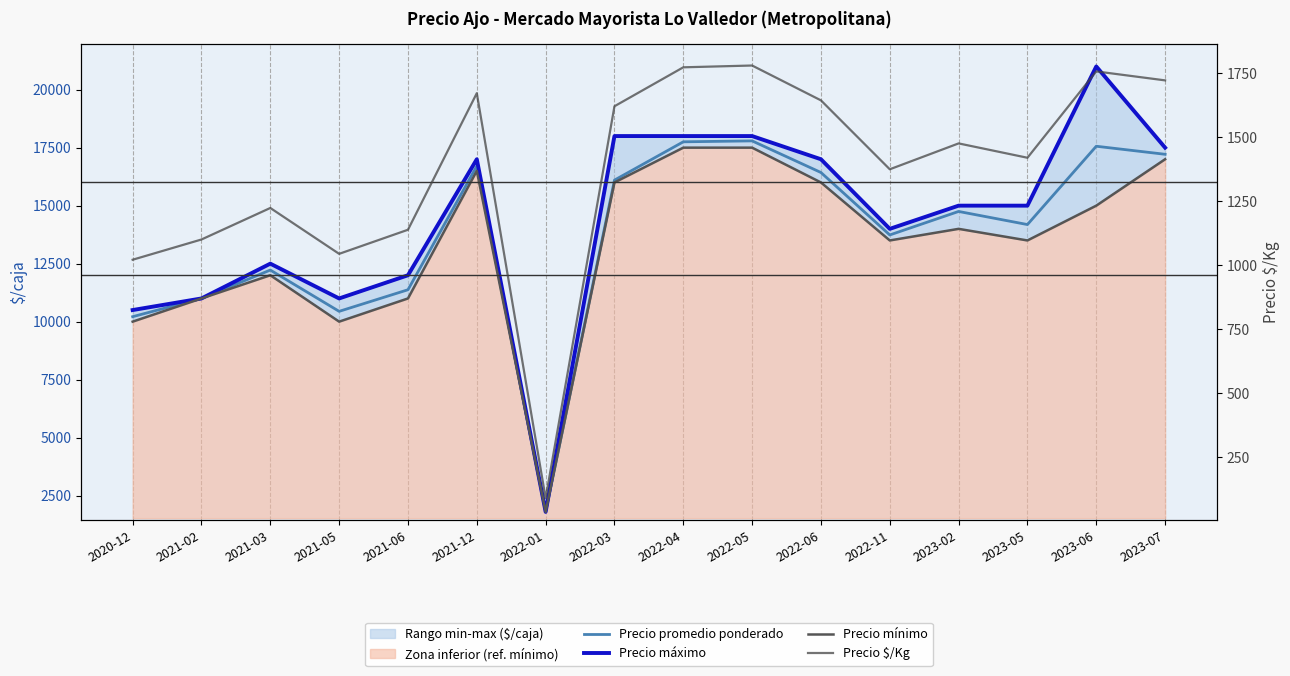

Is it true that Precio mínimo equals 17000 at 2023-07?

True